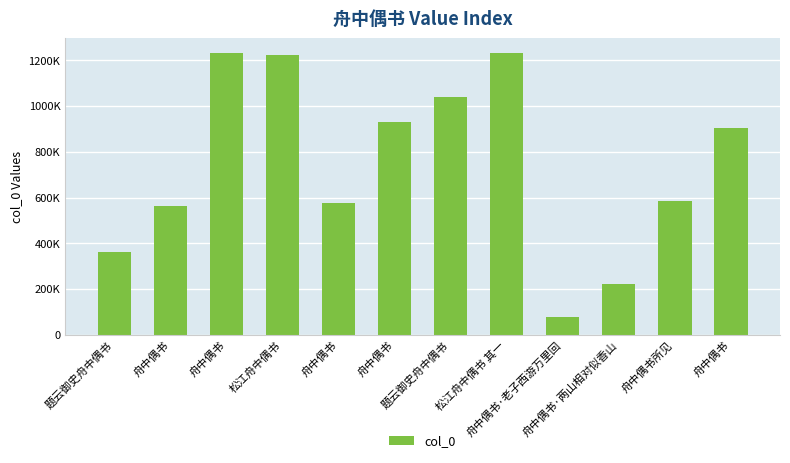

Are the bars horizontal?

No